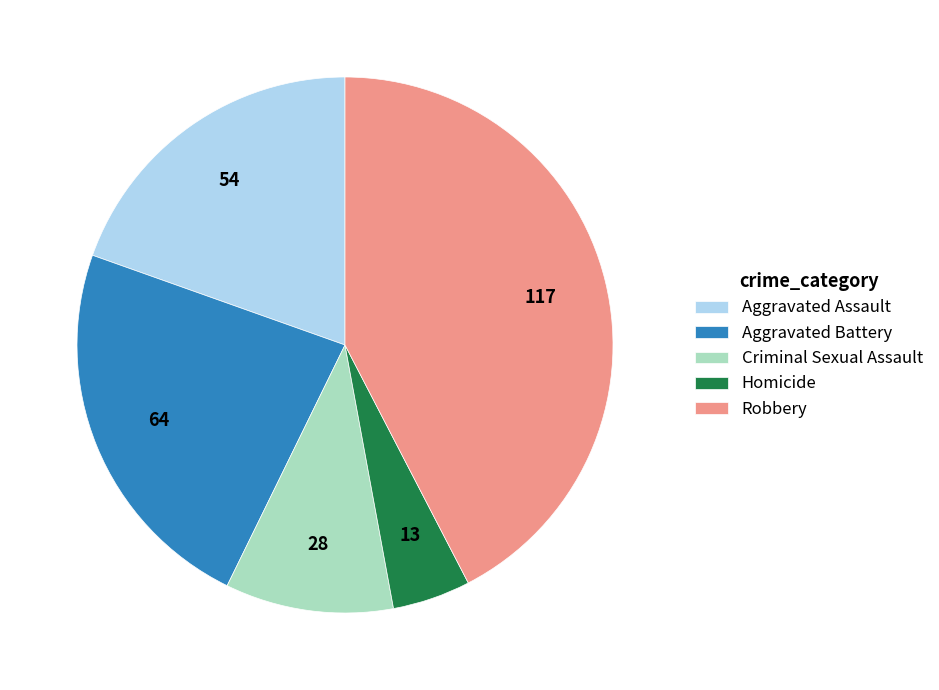

Count the number of slices in the pie.

5